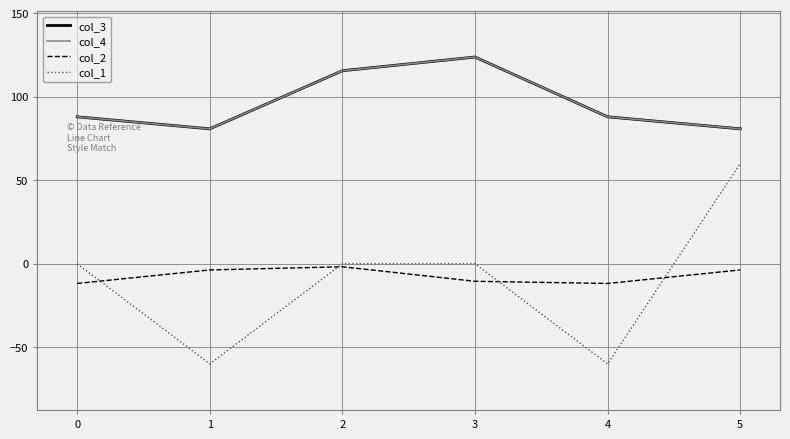

Which series has the largest total across all categories?

col_3